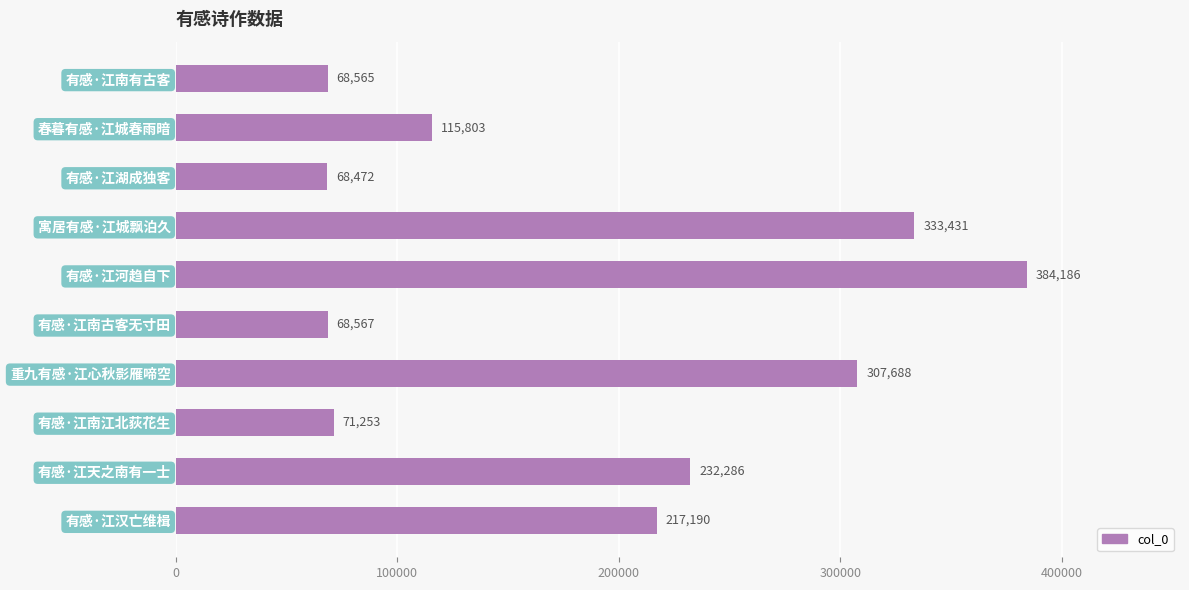

What is the change in value from 有感·江天之南有一士 to 有感·江湖成独客?

-163814